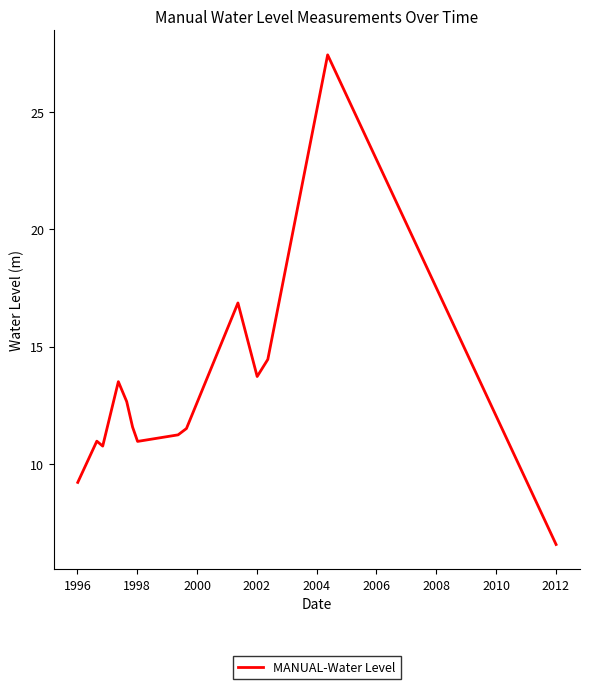

What is the minimum value shown in the chart?

6.6